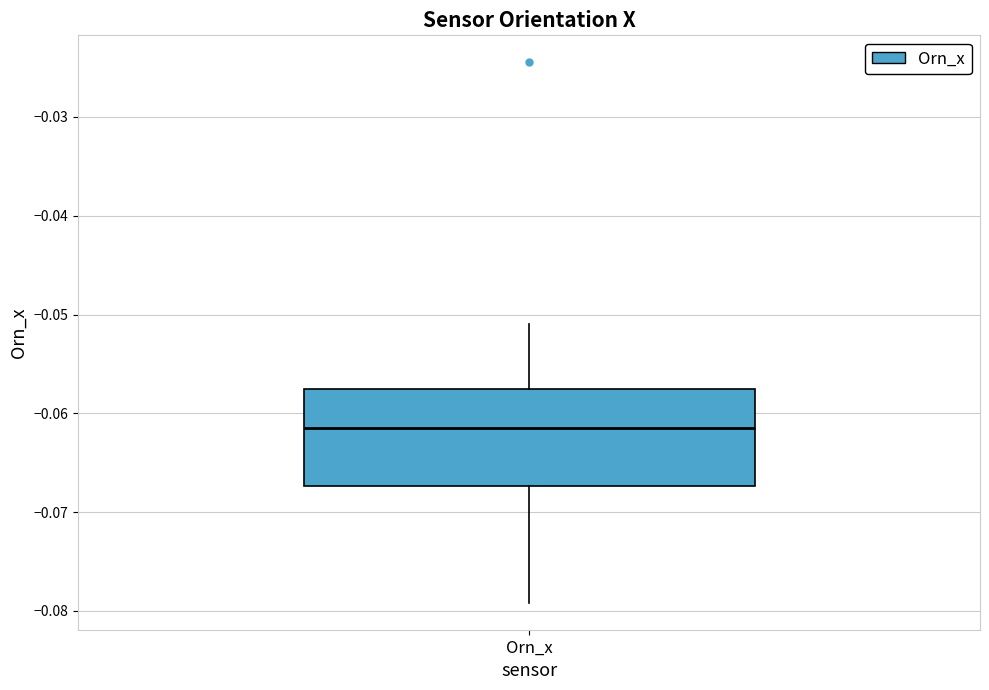

Transcribe this box plot: give where the median line is, the range the box spans, and where the two whiskers end, as read against the y-axis. The values are not printed on the chart, so give them approximately, as read against the axis.

median -0.061, box -0.067 to -0.058, whiskers -0.079 to -0.051